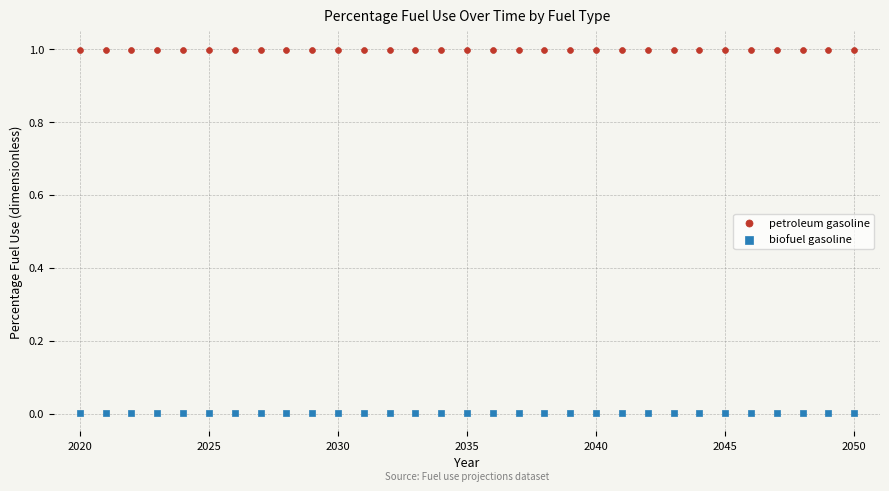

Across all data points, what is the range of X values (max minus min)?

30.0